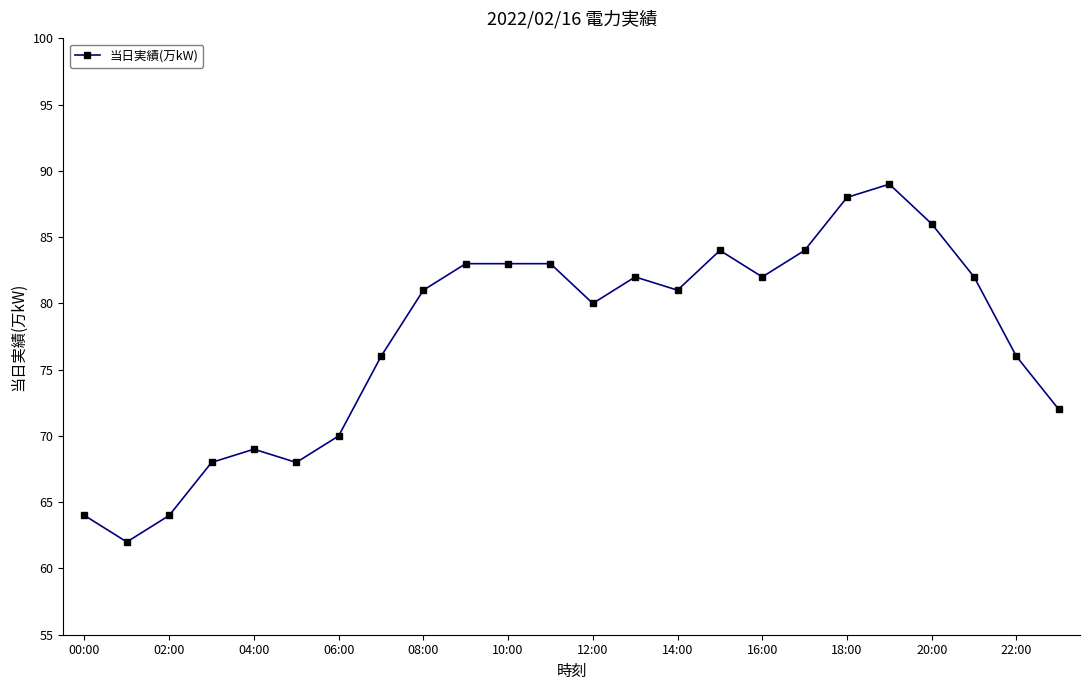

True or false: there are more than 0 points higher than both neighbors.

True